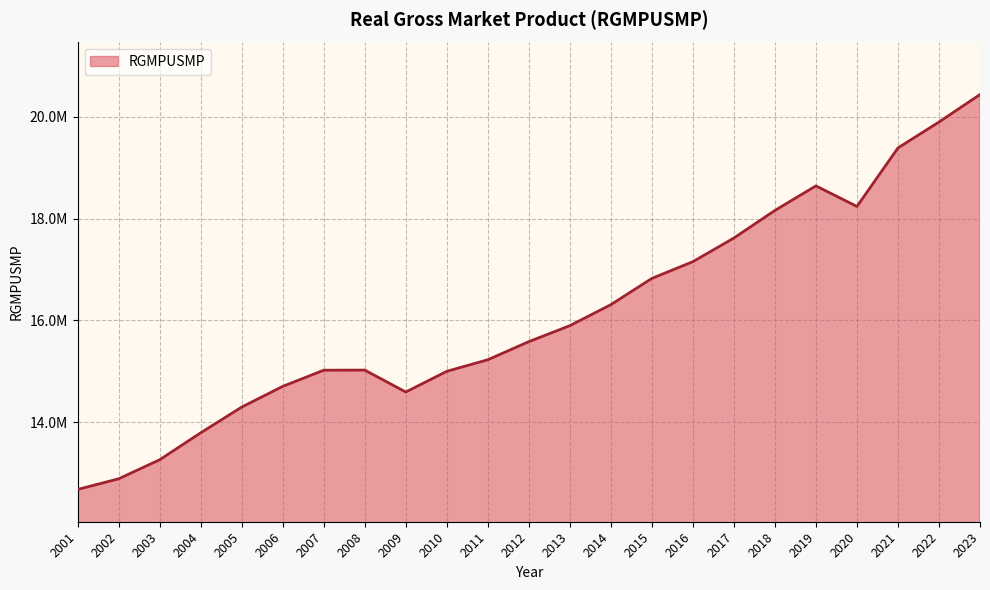

Does the chart display data point markers on the line(s)?

No